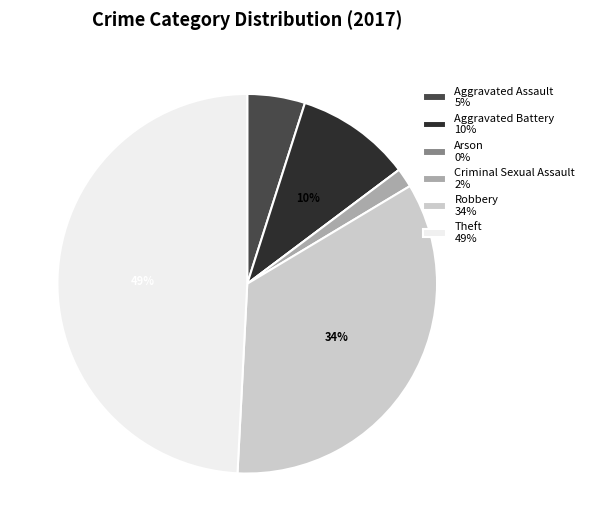

To the nearest percent, what is the difference between the largest and smallest slice percentages?

49%